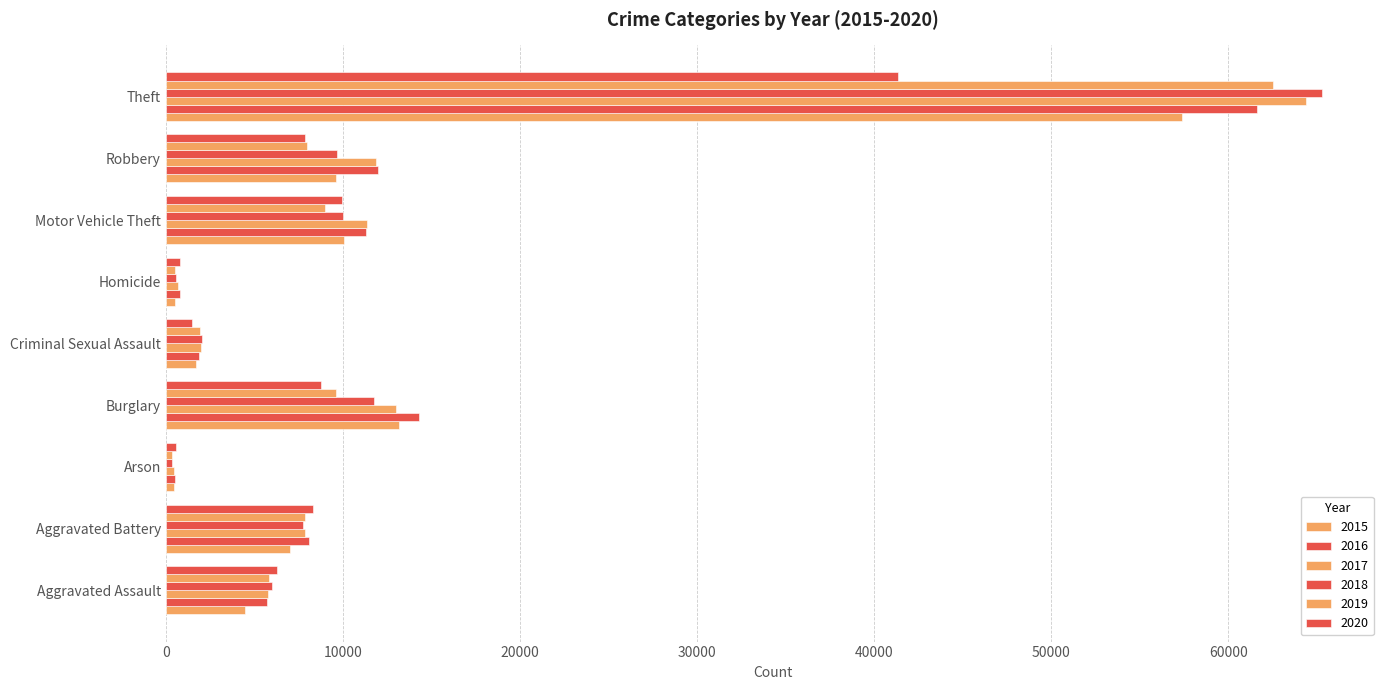

What is the difference between the second highest and minimum values in the 2015 series?

12736